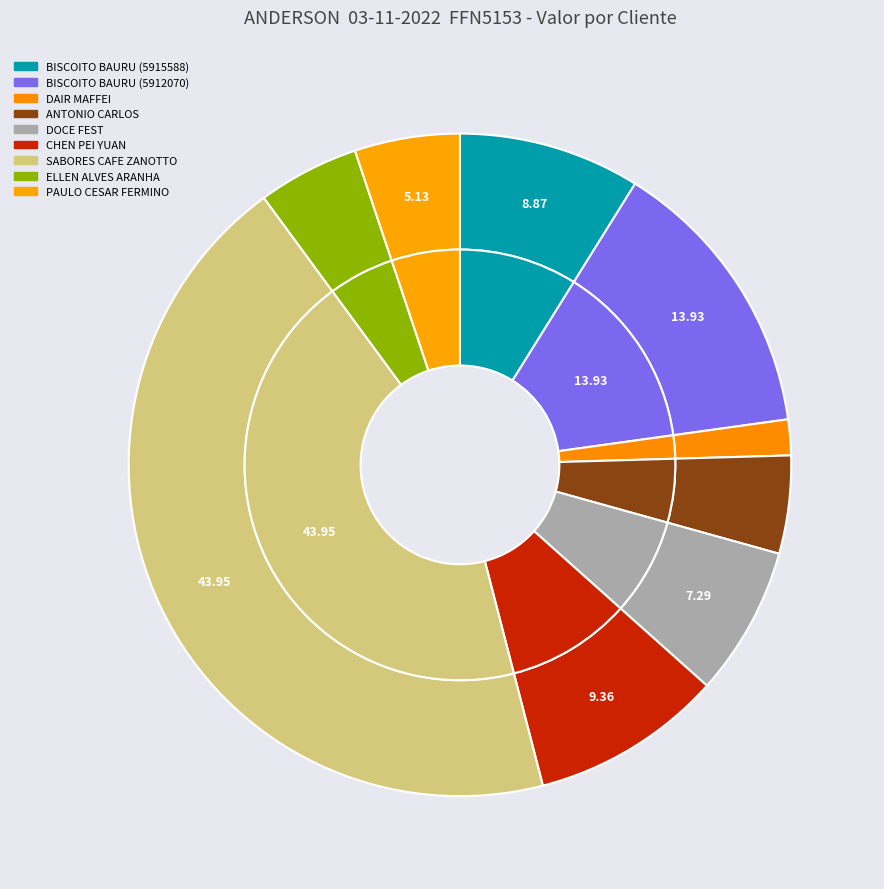

Rank the categories by value from highest to lowest.

SABORES CAFE ZANOTTO LTDA, CASA DO BISCOITO DE BAURU LTDA (5912070), CHEN PEI YUAN, CASA DO BISCOITO DE BAURU LTDA (5915588), DOCE FEST COM PROD ALIMENTICIO, PAULO CESAR FERMINO, ELLEN ALVES BARROS ARANHA RAMO, ANTONIO CARLOS DA FONSECA, DAIR MAFFEI 14122519829